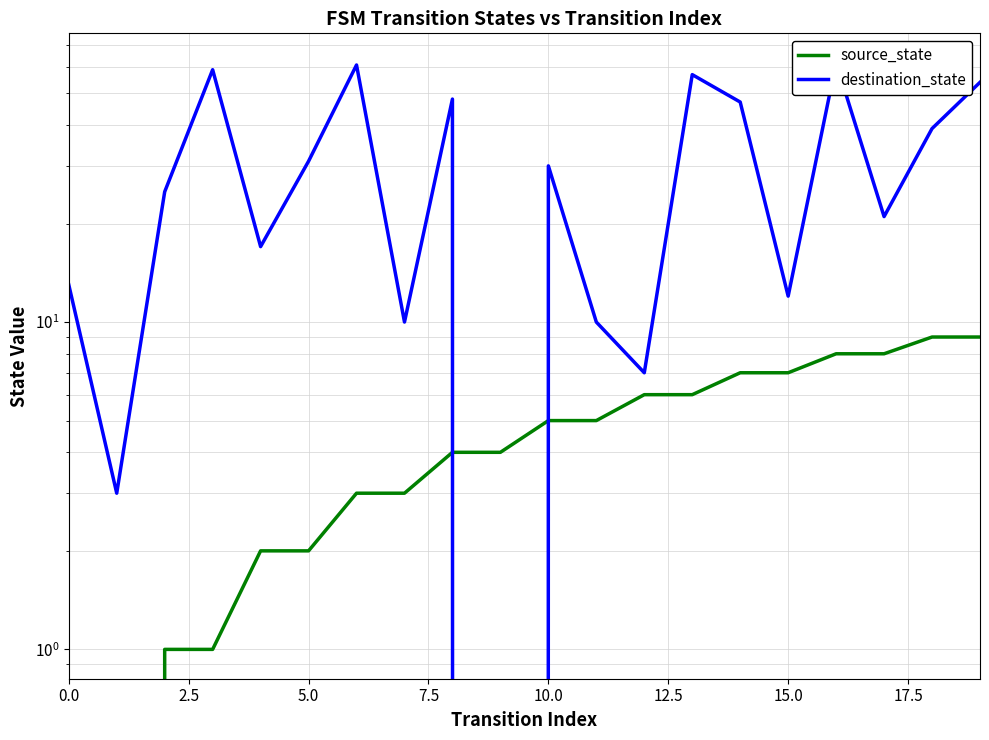

What is the label of the 12th point from the left?

11